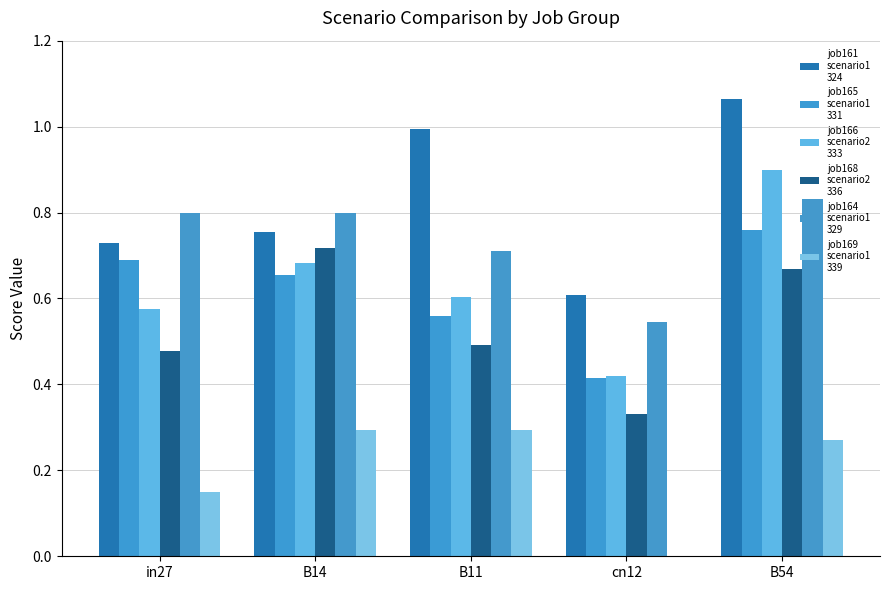

How many groups of bars are there?

5